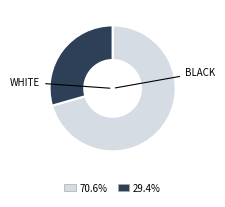

How many slices are in this pie chart?

2